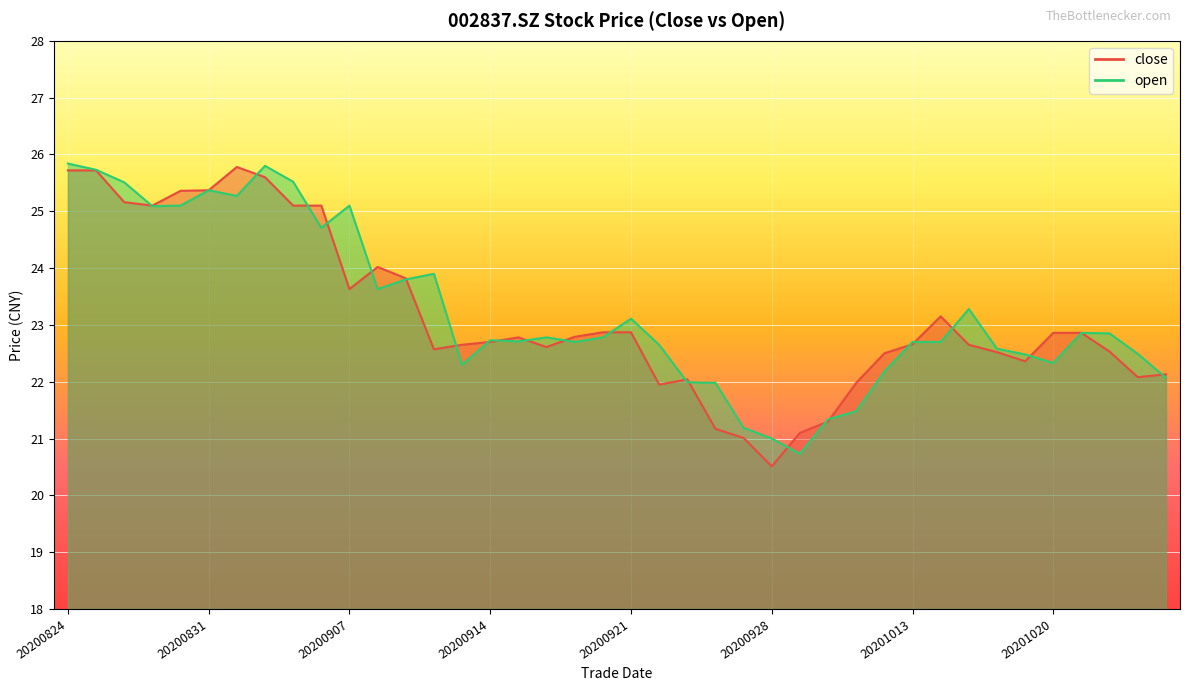

How many lines are shown in the chart?

2